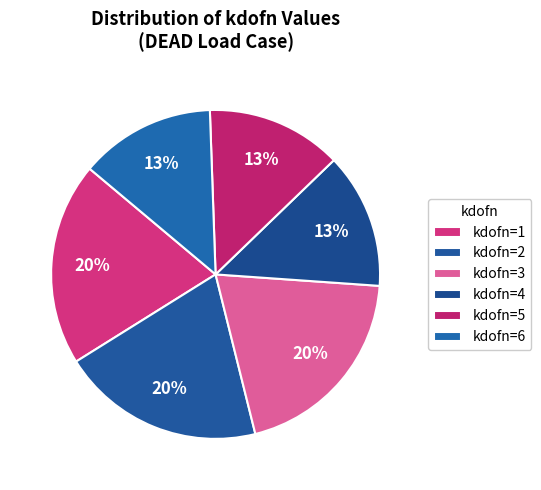

Count the number of slices in the pie.

6